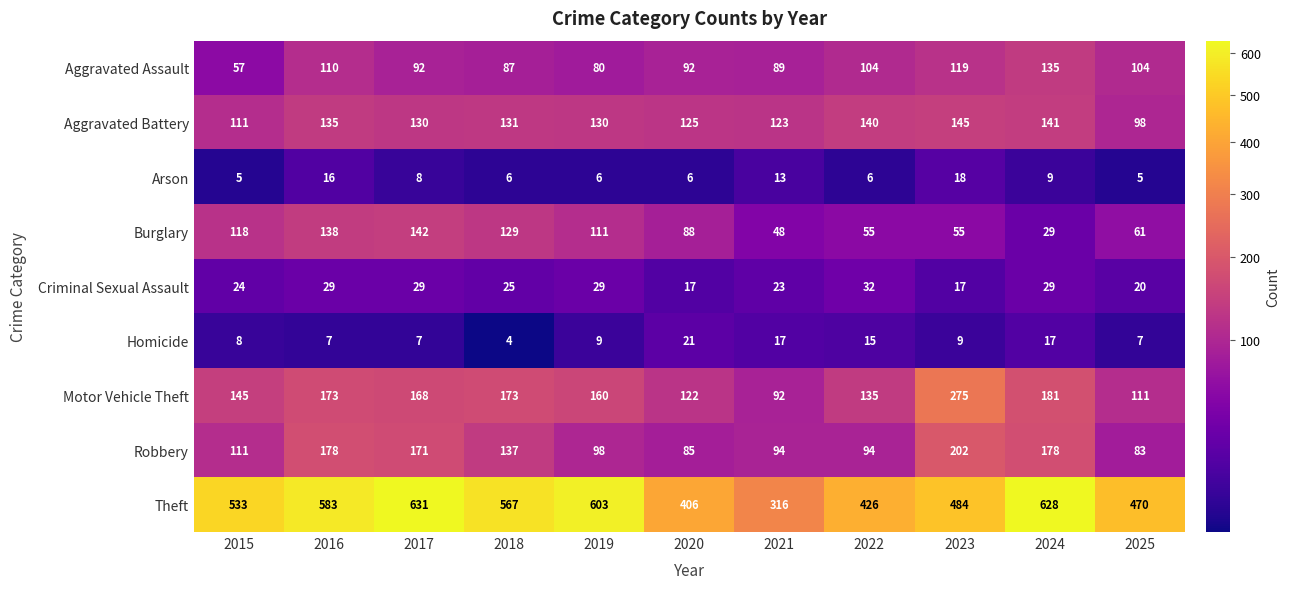

Rank the series at 2018 from highest to lowest value.

Theft, Motor Vehicle Theft, Robbery, Aggravated Battery, Burglary, Aggravated Assault, Criminal Sexual Assault, Arson, Homicide